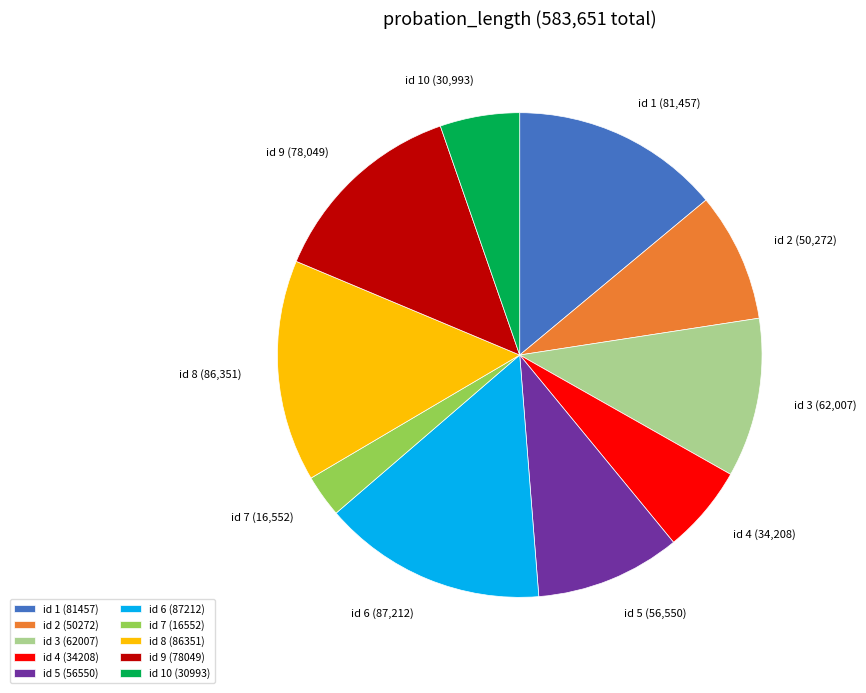

Combined, do id 5 (56550) and id 4 (34208) account for over 50%?

No